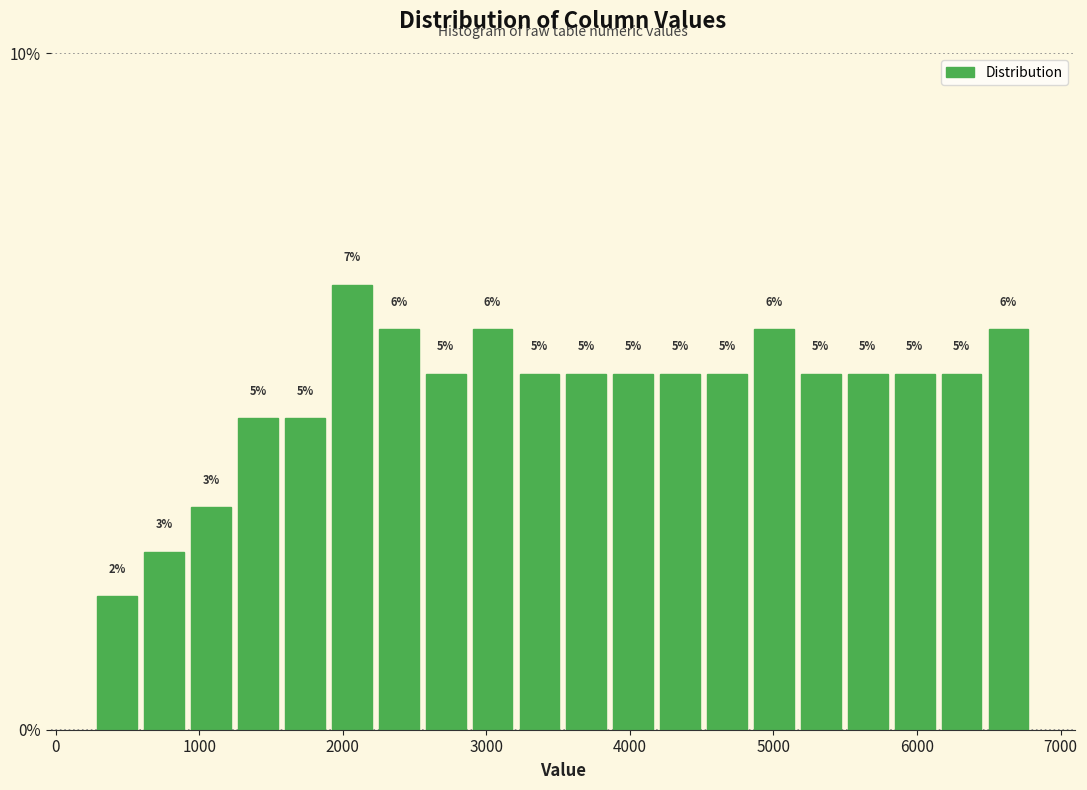

Read against the x-axis, roughly where is the centre of the tallest bar?

2100